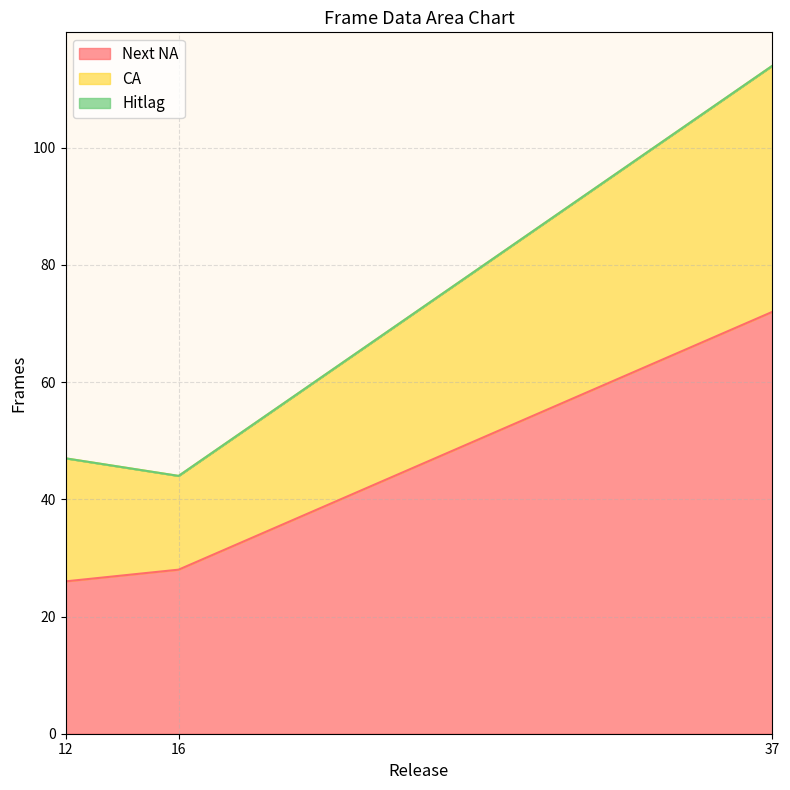

At which label does Next NA reach its peak?

37